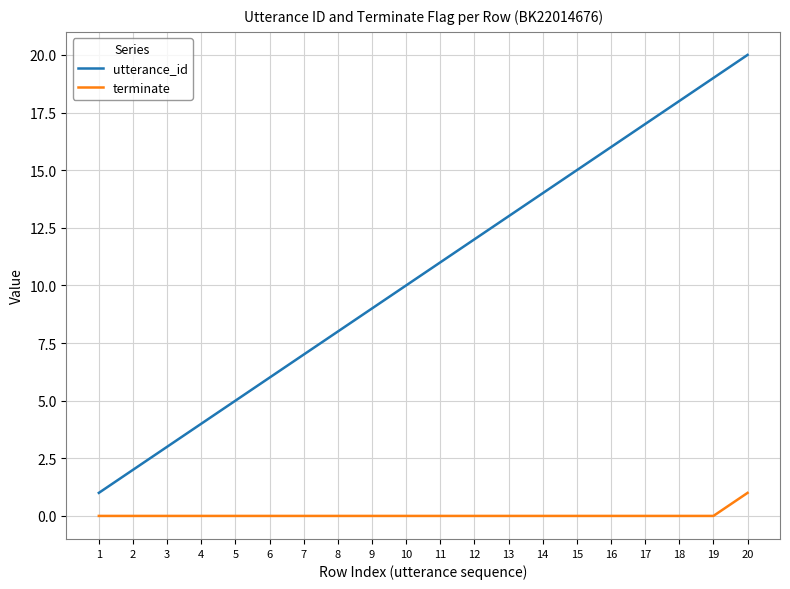

Count the number of categories in the chart.

20